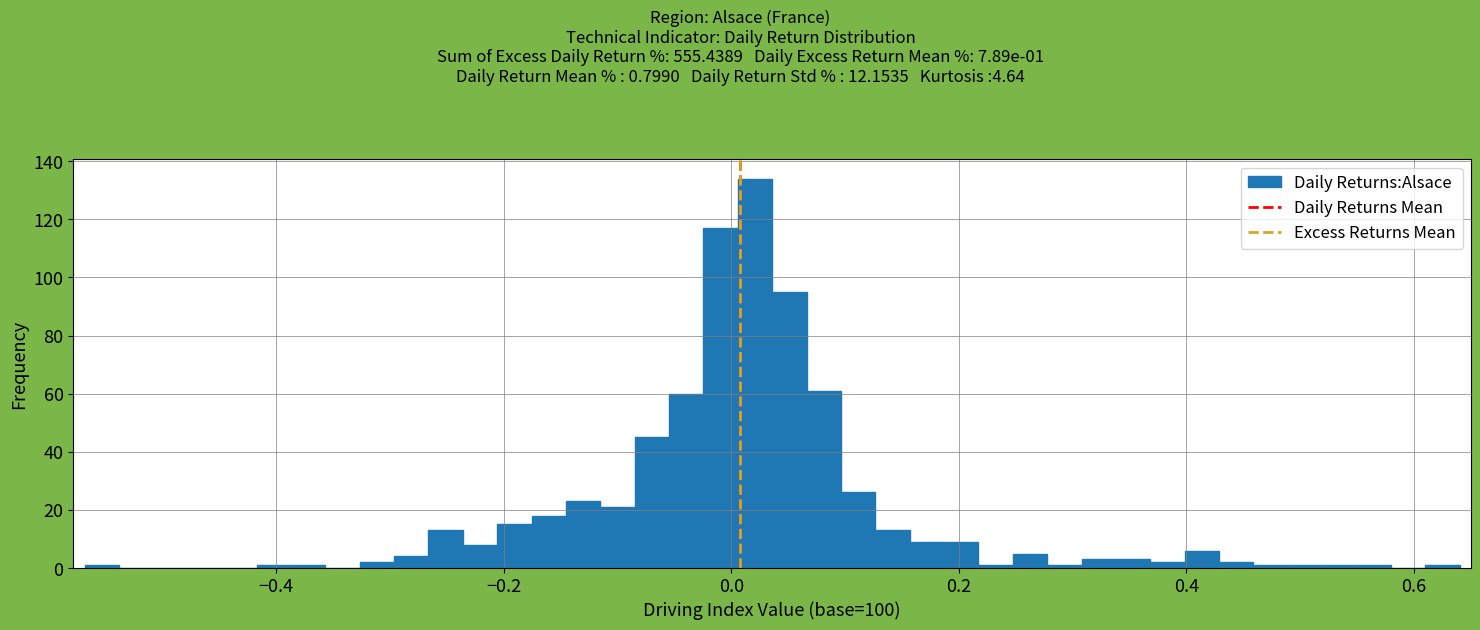

Around what value on the x-axis is the tallest bar? Give the approximate position of its centre, as read against the axis.

0.02